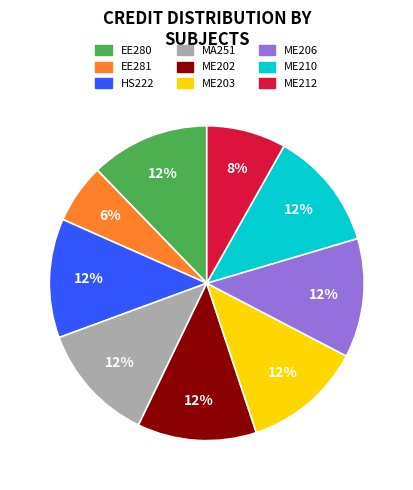

What is the smallest slice in the pie chart?

EE281